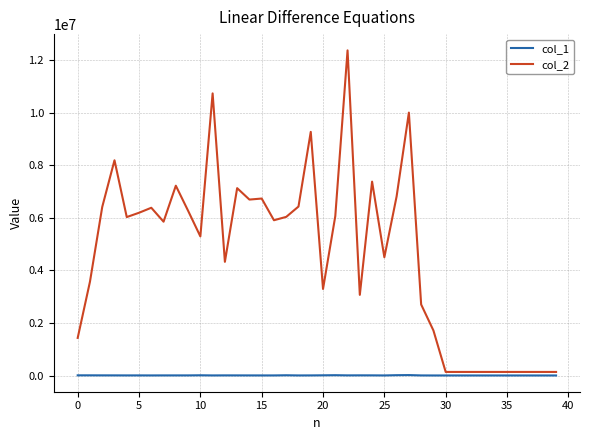

List the series in order of their peak value, highest first.

col_2, col_1